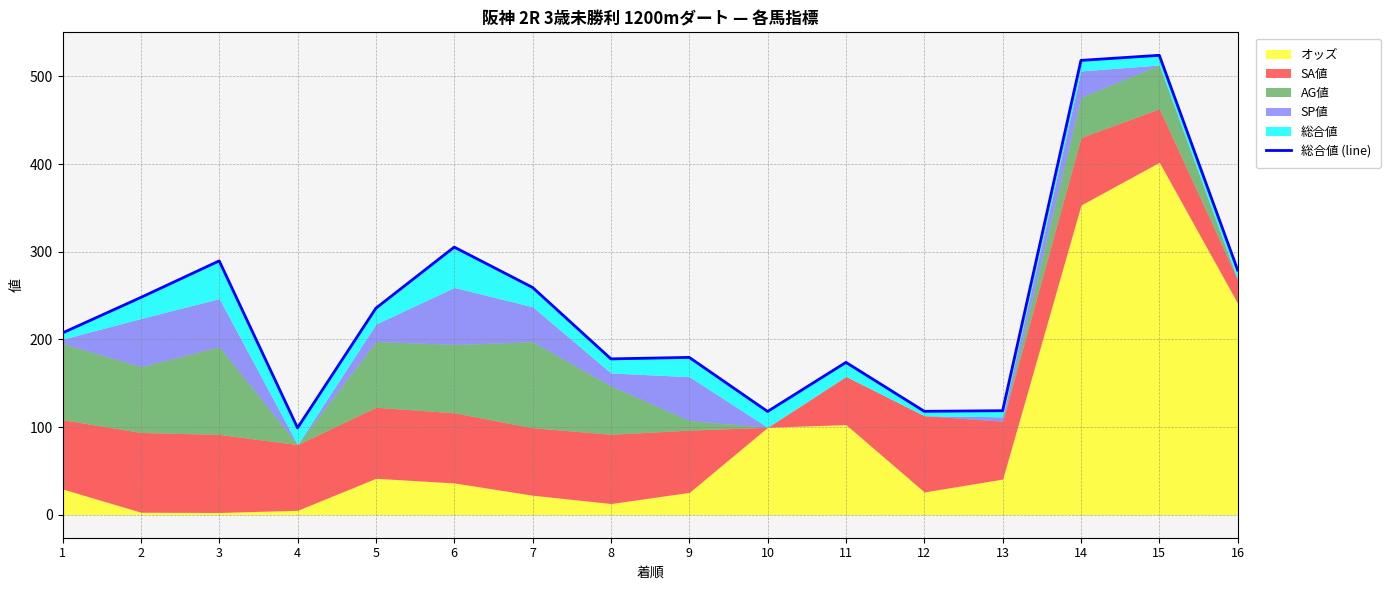

The value at 11 is 280.7. True or false?

False